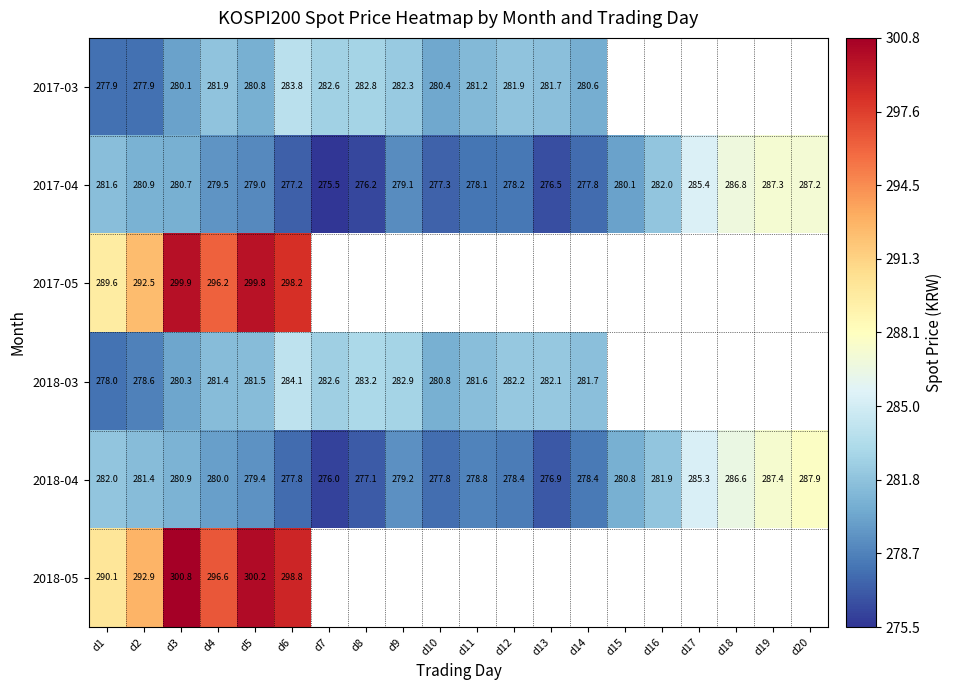

Is the value of 2018-04 at d13 greater than the value of 2017-04 at d19?

No